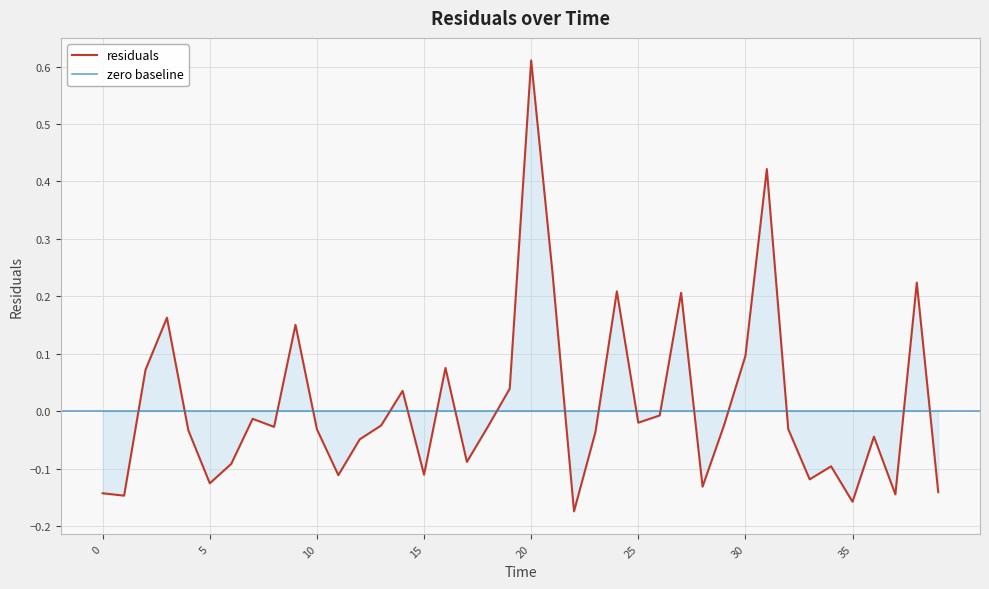

At which label does the data first exceed 0?

2